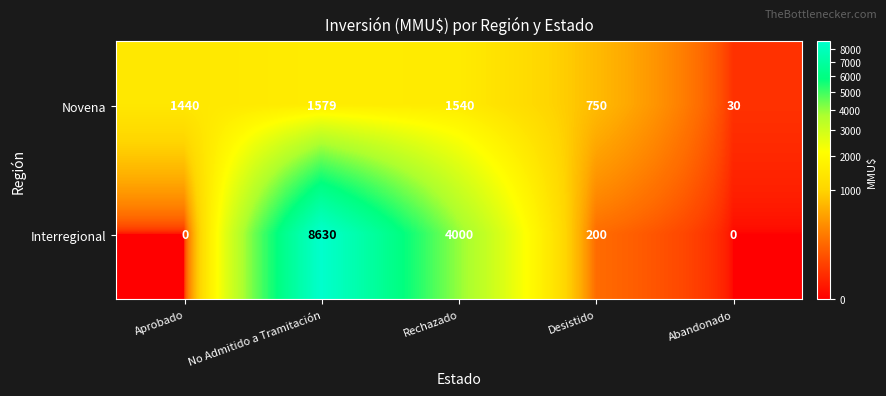

Reading left to right, extract all data points from this chart.

Novena: 1440	1579	1540	750	30
Interregional: 0	8630	4000	200	0